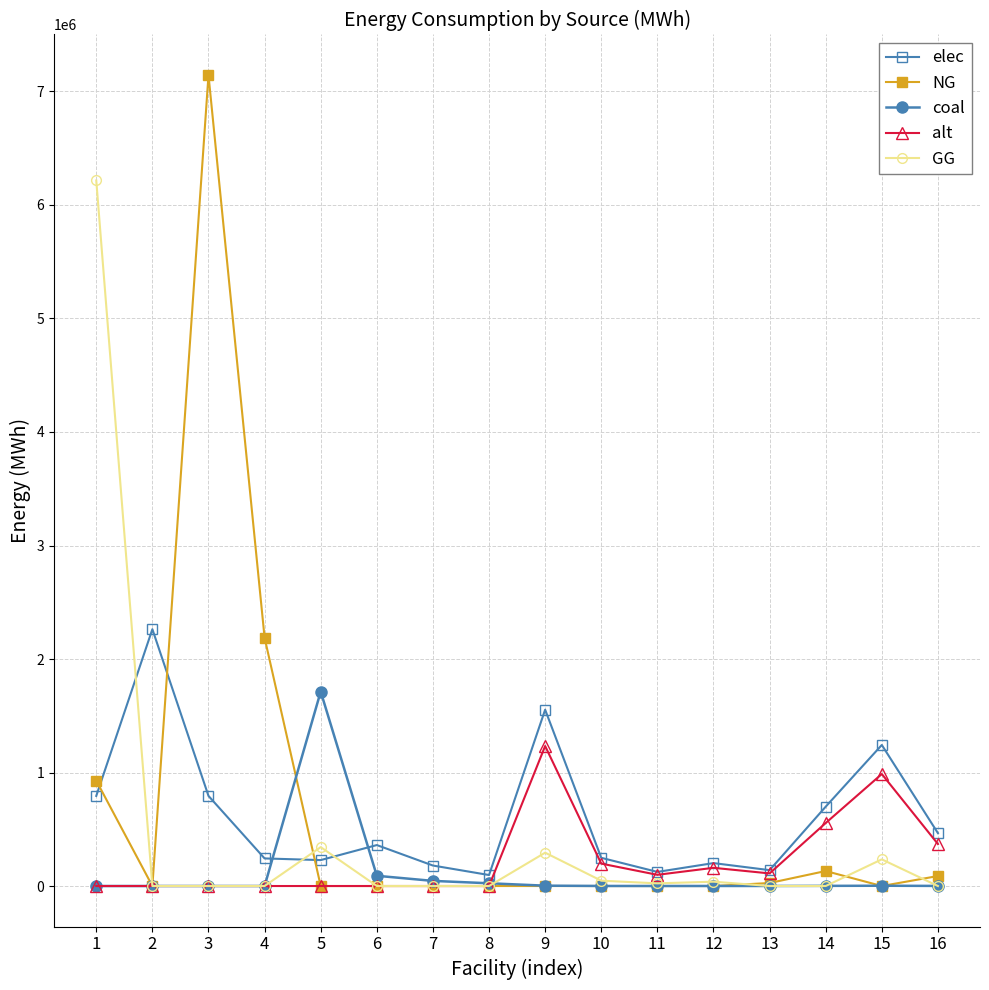

Is the value of coal at 3 greater than the value of elec at 3?

No